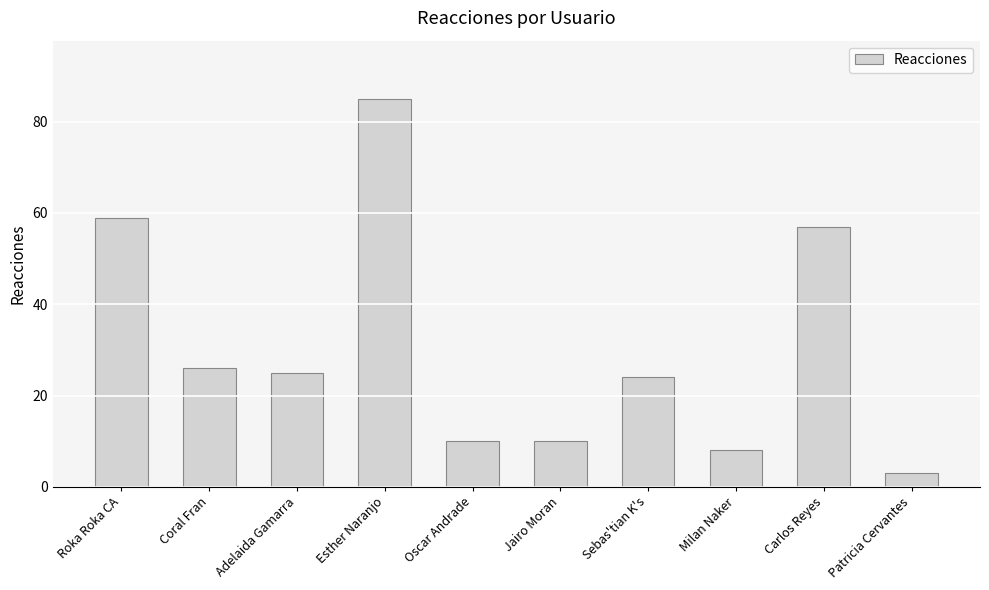

The value at Milan Naker is 2. True or false?

False